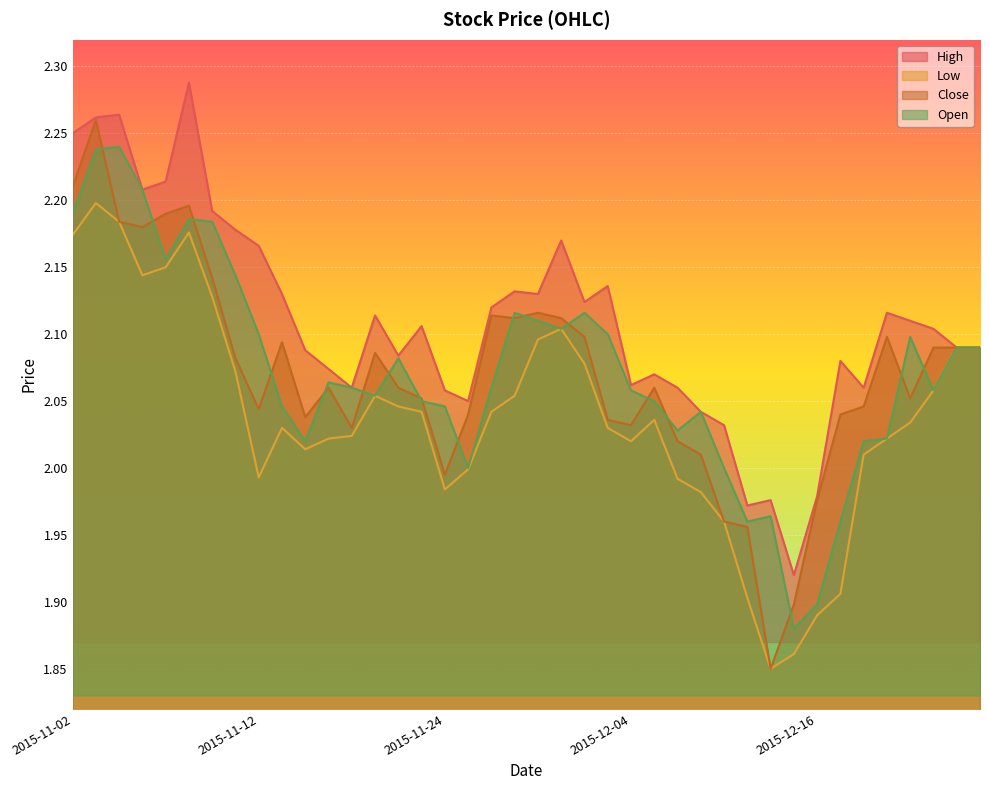

Count the number of categories in the chart.

40